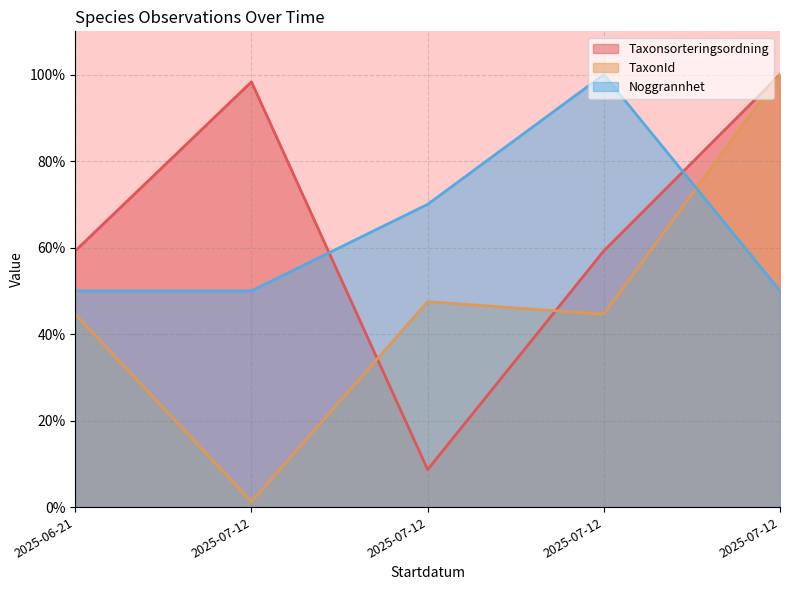

After their last crossing, which series has the higher values: TaxonId or Noggrannhet?

TaxonId